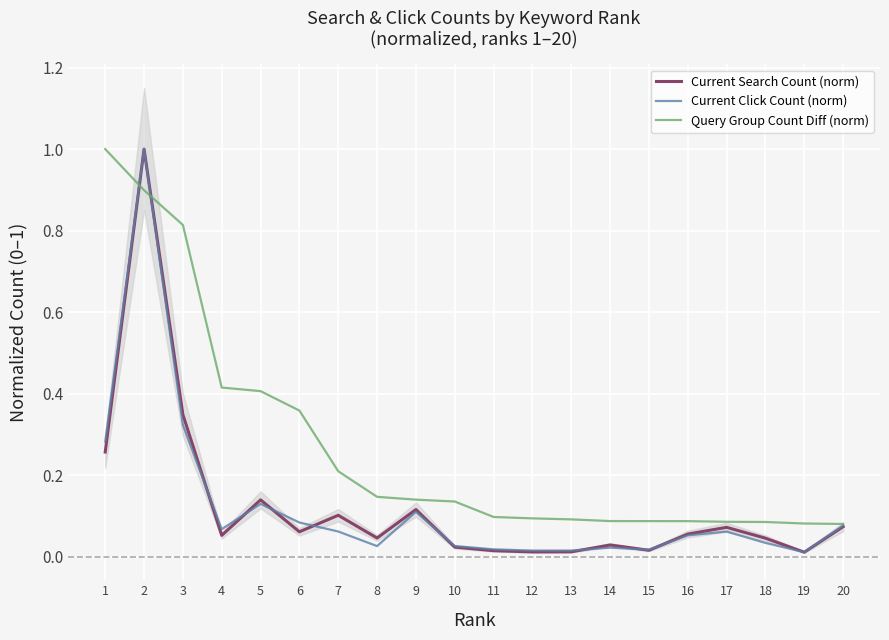

Which series has the largest range (max minus min)?

Current Search Count (norm)